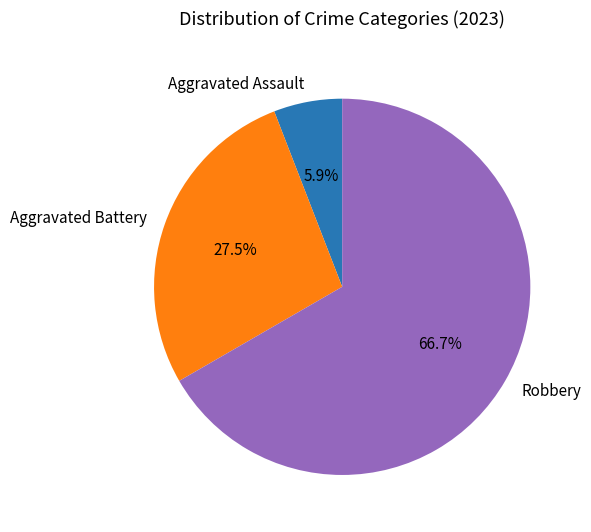

Rank the categories by value from lowest to highest.

Aggravated Assault, Aggravated Battery, Robbery